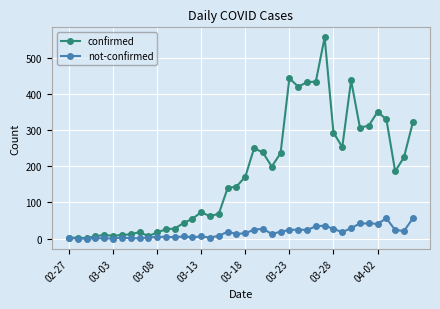

What is the highest value of the not-confirmed series?

56